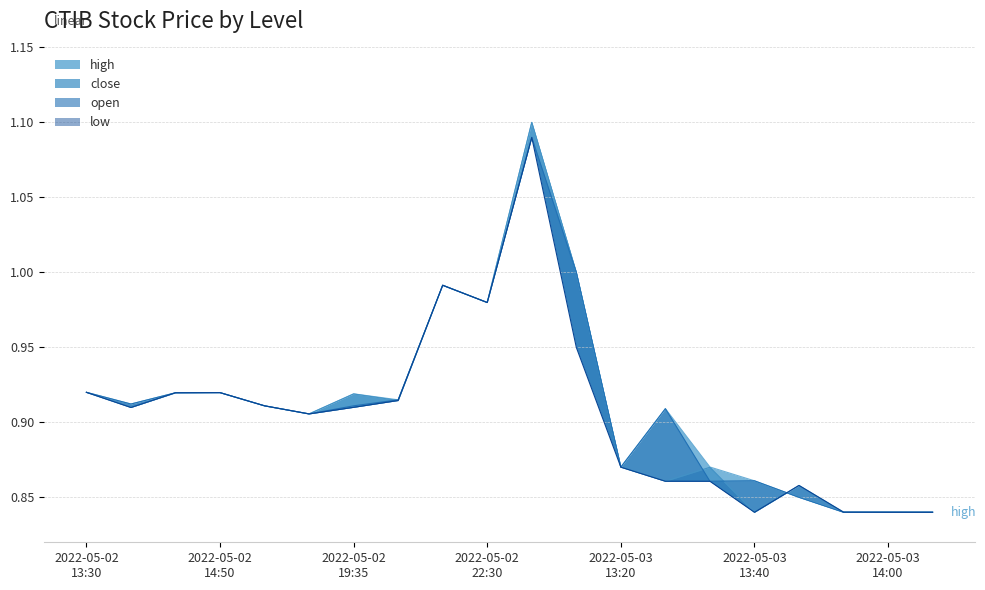

Reading right to left, list all the values displayed in this chart.

low: 2022-05-03 14:15=0.8	2022-05-03 14:00=0.8	2022-05-03 13:50=0.8	2022-05-03 13:45=0.9	2022-05-03 13:40=0.8	2022-05-03 13:35=0.9	2022-05-03 13:30=0.9	2022-05-03 13:20=0.9	2022-05-03 12:05=0.9	2022-05-03 12:00=1.1	2022-05-02 22:30=1.0	2022-05-02 20:05=1.0	2022-05-02 19:55=0.9	2022-05-02 19:35=0.9	2022-05-02 15:05=0.9	2022-05-02 15:00=0.9	2022-05-02 14:50=0.9	2022-05-02 14:35=0.9	2022-05-02 14:25=0.9	2022-05-02 13:30=0.9
open: 2022-05-03 14:15=0.8	2022-05-03 14:00=0.8	2022-05-03 13:50=0.8	2022-05-03 13:45=0.8	2022-05-03 13:40=0.9	2022-05-03 13:35=0.9	2022-05-03 13:30=0.9	2022-05-03 13:20=0.9	2022-05-03 12:05=1.0	2022-05-03 12:00=1.1	2022-05-02 22:30=1.0	2022-05-02 20:05=1.0	2022-05-02 19:55=0.9	2022-05-02 19:35=0.9	2022-05-02 15:05=0.9	2022-05-02 15:00=0.9	2022-05-02 14:50=0.9	2022-05-02 14:35=0.9	2022-05-02 14:25=0.9	2022-05-02 13:30=0.9
close: 2022-05-03 14:15=0.8	2022-05-03 14:00=0.8	2022-05-03 13:50=0.8	2022-05-03 13:45=0.9	2022-05-03 13:40=0.8	2022-05-03 13:35=0.9	2022-05-03 13:30=0.9	2022-05-03 13:20=0.9	2022-05-03 12:05=1.0	2022-05-03 12:00=1.1	2022-05-02 22:30=1.0	2022-05-02 20:05=1.0	2022-05-02 19:55=0.9	2022-05-02 19:35=0.9	2022-05-02 15:05=0.9	2022-05-02 15:00=0.9	2022-05-02 14:50=0.9	2022-05-02 14:35=0.9	2022-05-02 14:25=0.9	2022-05-02 13:30=0.9
high: 2022-05-03 14:15=0.8	2022-05-03 14:00=0.8	2022-05-03 13:50=0.8	2022-05-03 13:45=0.8	2022-05-03 13:40=0.9	2022-05-03 13:35=0.9	2022-05-03 13:30=0.9	2022-05-03 13:20=0.9	2022-05-03 12:05=1.0	2022-05-03 12:00=1.1	2022-05-02 22:30=1.0	2022-05-02 20:05=1.0	2022-05-02 19:55=0.9	2022-05-02 19:35=0.9	2022-05-02 15:05=0.9	2022-05-02 15:00=0.9	2022-05-02 14:50=0.9	2022-05-02 14:35=0.9	2022-05-02 14:25=0.9	2022-05-02 13:30=0.9